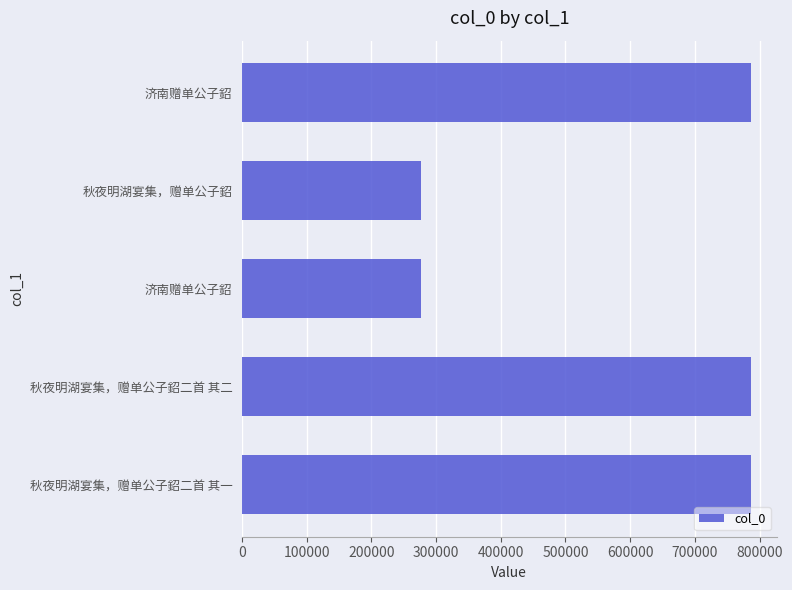

How many data points does each series have?

5